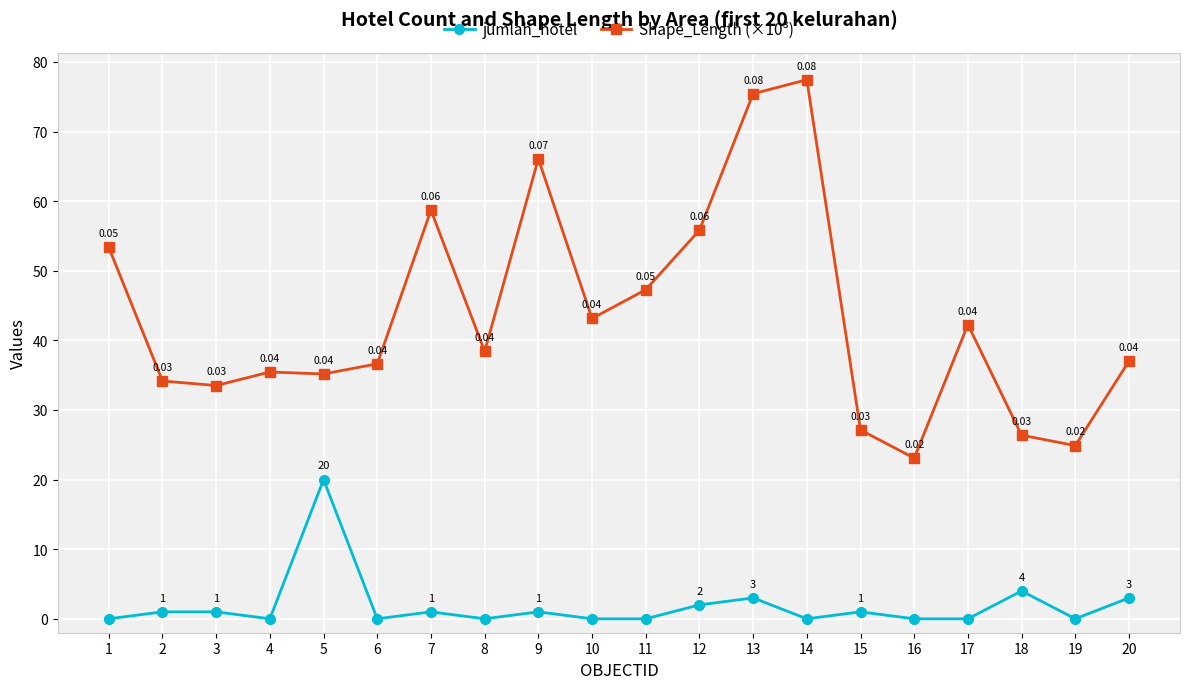

Between 3 and 6, which series saw the biggest shift?

Shape_Length (×10³)